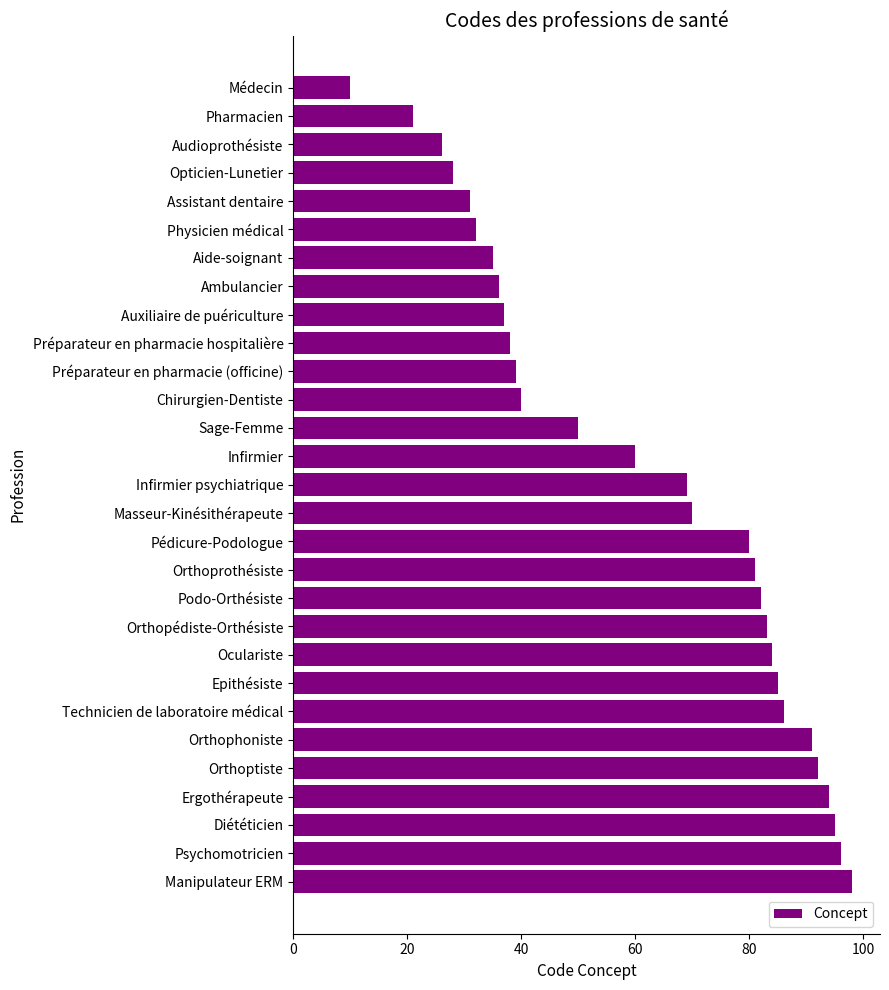

What is the minimum value shown in the chart?

10